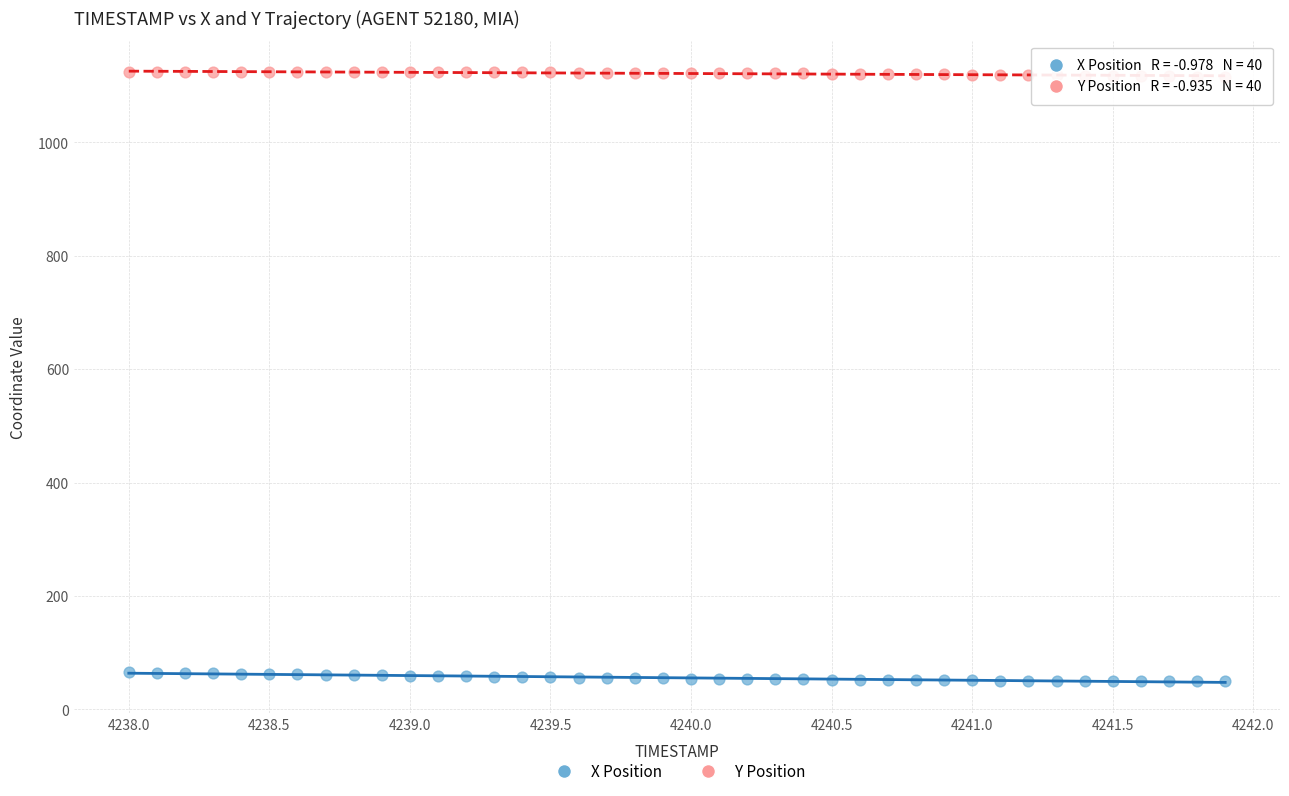

Which series contains the highest Y value?

Y Position